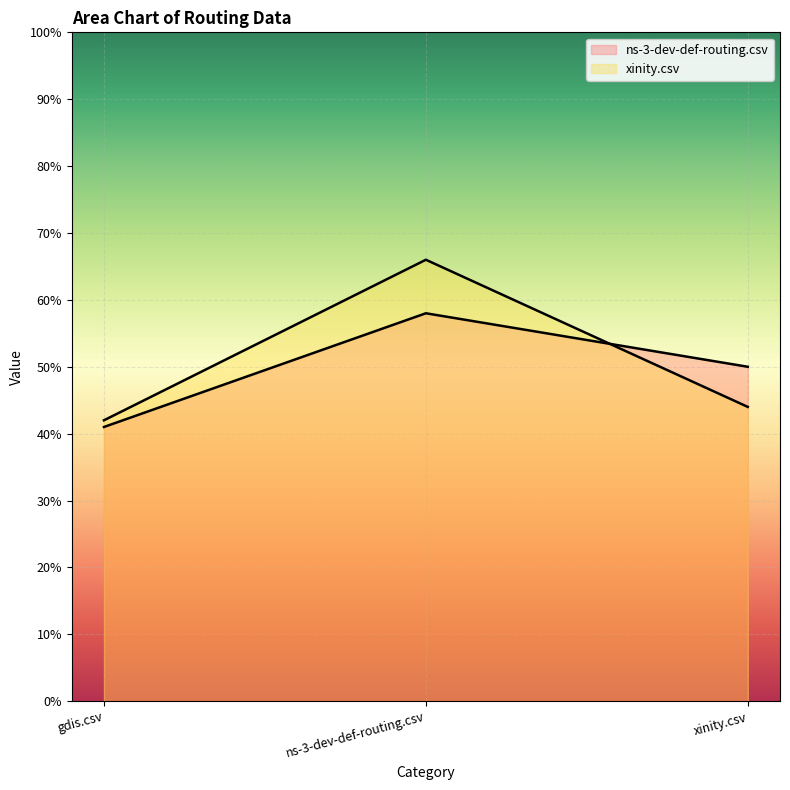

Is the value of ns-3-dev-def-routing.csv at ns-3-dev-def-routing.csv greater than the value of xinity.csv at gdis.csv?

Yes